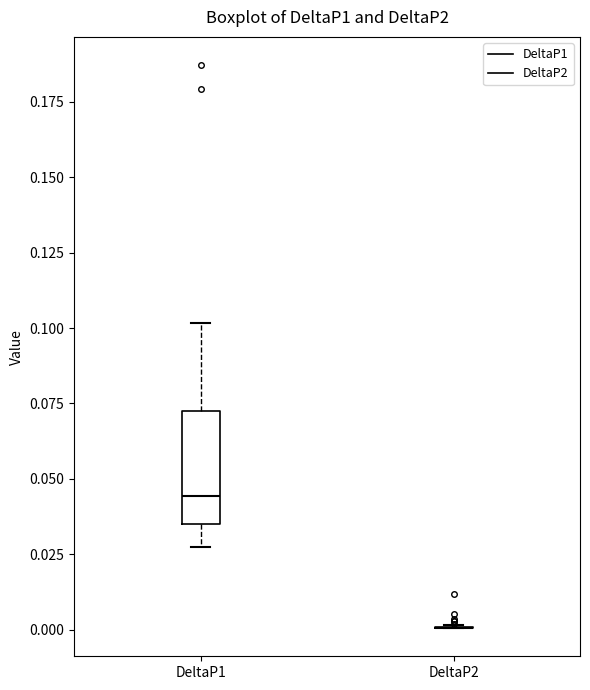

Where does the median line of the box for DeltaP1 sit on the y-axis? The values are not printed on the chart, so give them approximately, as read against the axis.

0.045